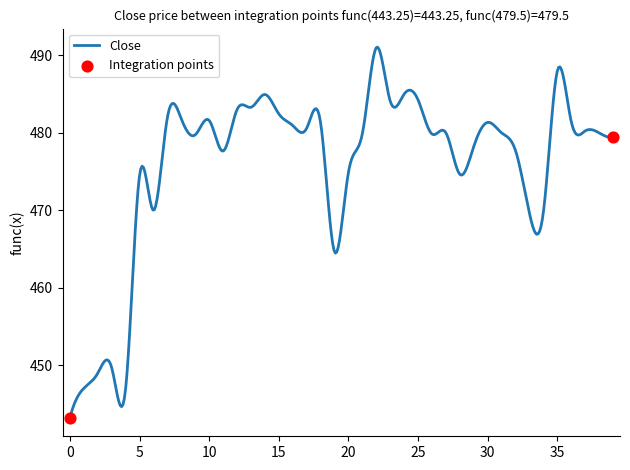

What is the greatest value displayed?

491.1